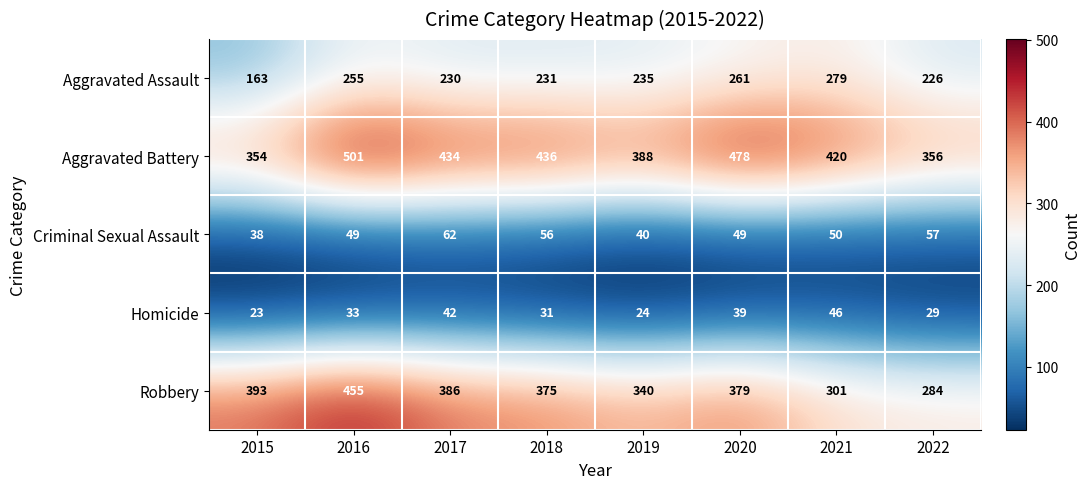

At 2022, list the series in order from largest to smallest.

Aggravated Battery, Robbery, Aggravated Assault, Criminal Sexual Assault, Homicide